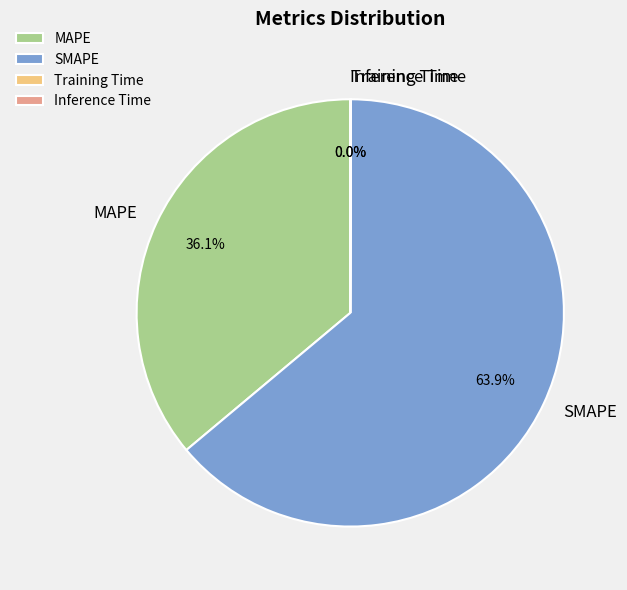

To the nearest percent, what is the difference between the largest and smallest slice percentages?

64%